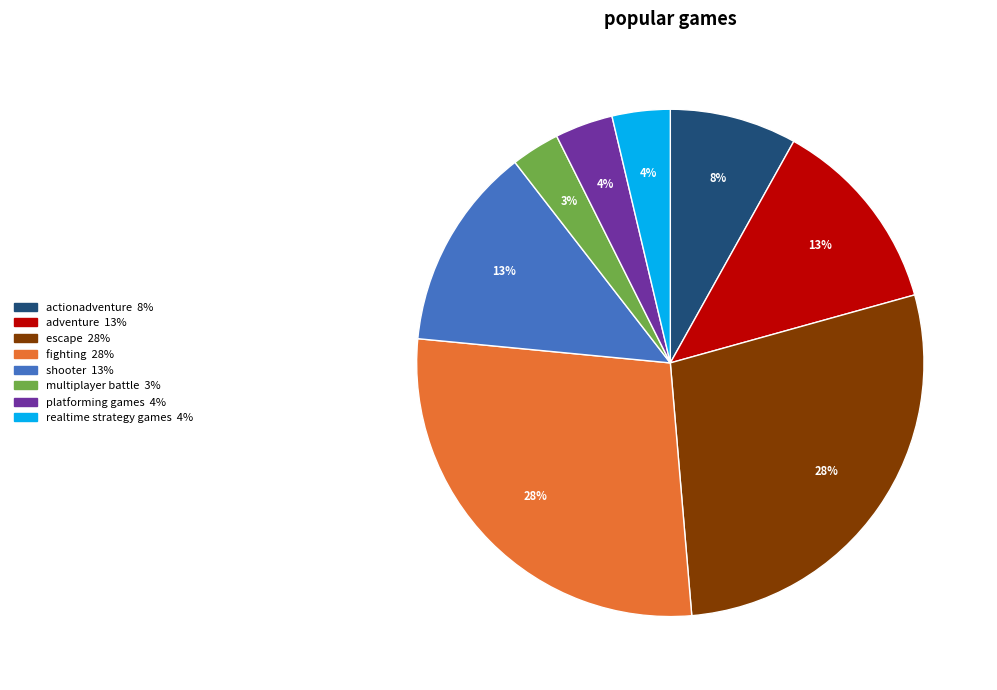

To the nearest percent, what is the average slice percentage?

12%